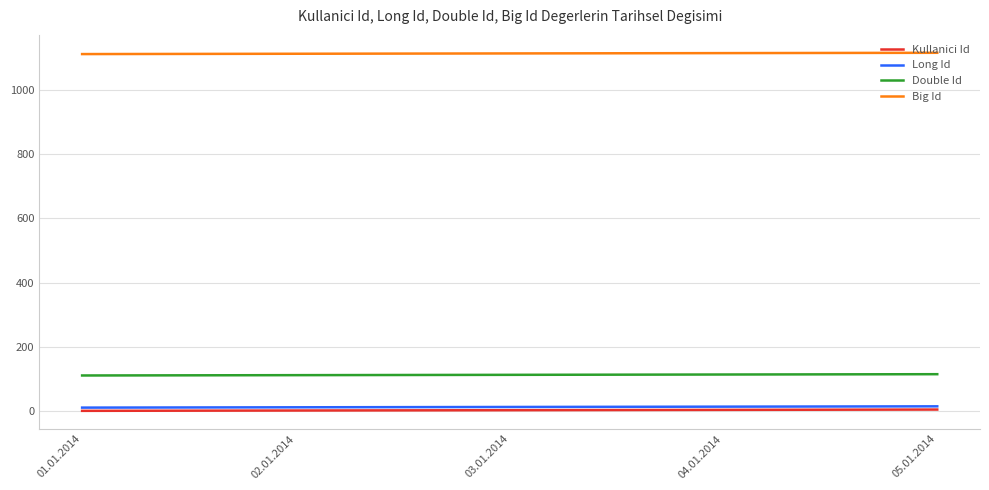

What is the highest value of the Double Id series?

115